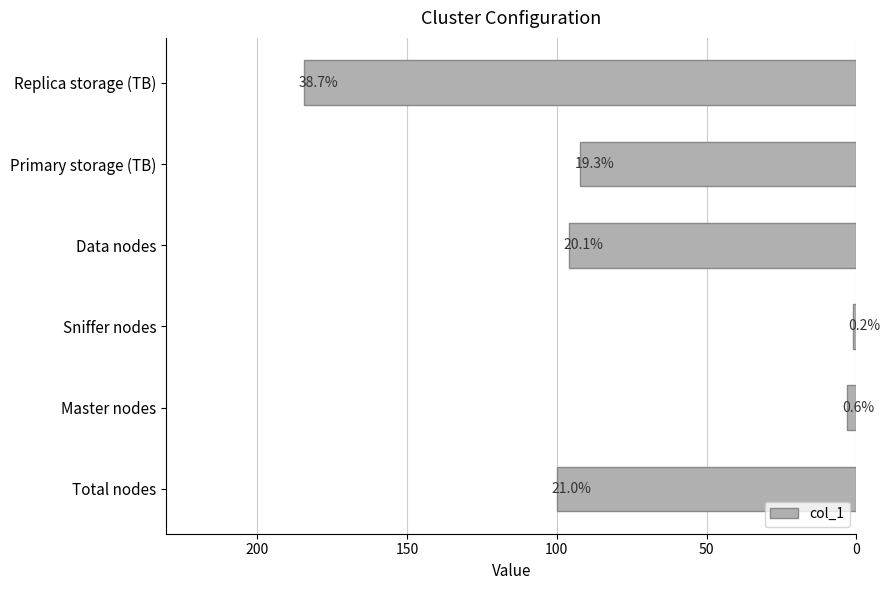

How many bars are there in total?

6